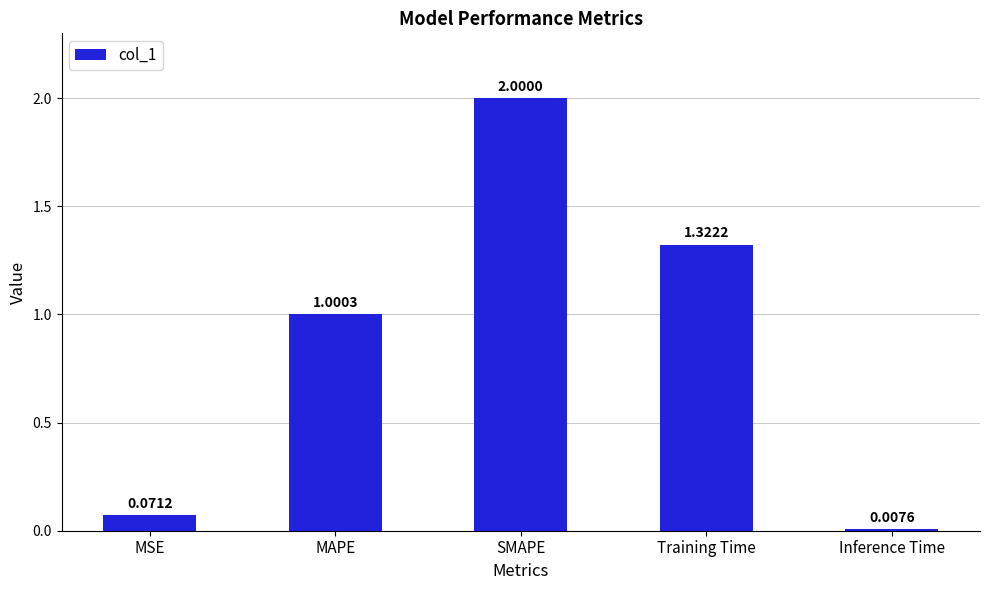

How many categories are shown in the chart?

5